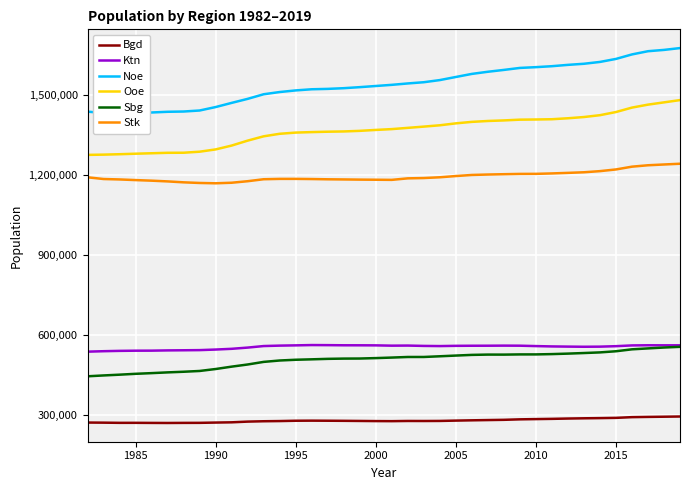

The value of Ktn at 2015 is 557641. True or false?

True